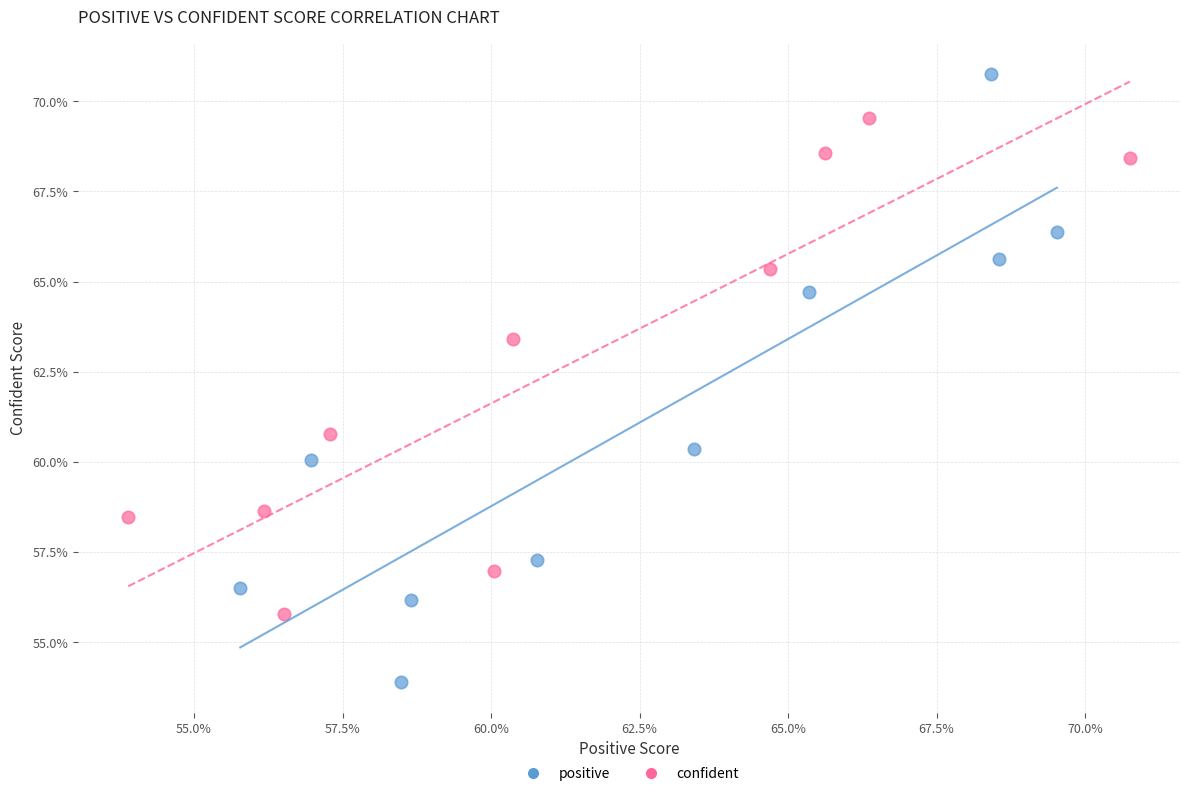

Which series has the widest spread of Y values?

positive